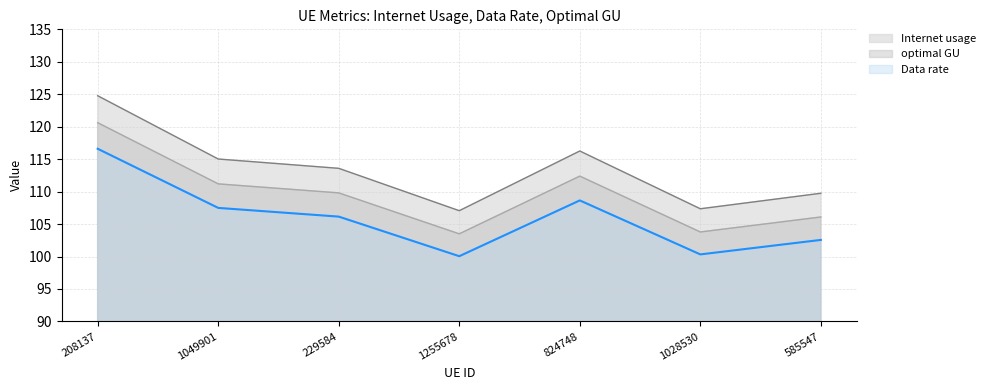

Which has a higher value, 824748 or 1255678?

824748